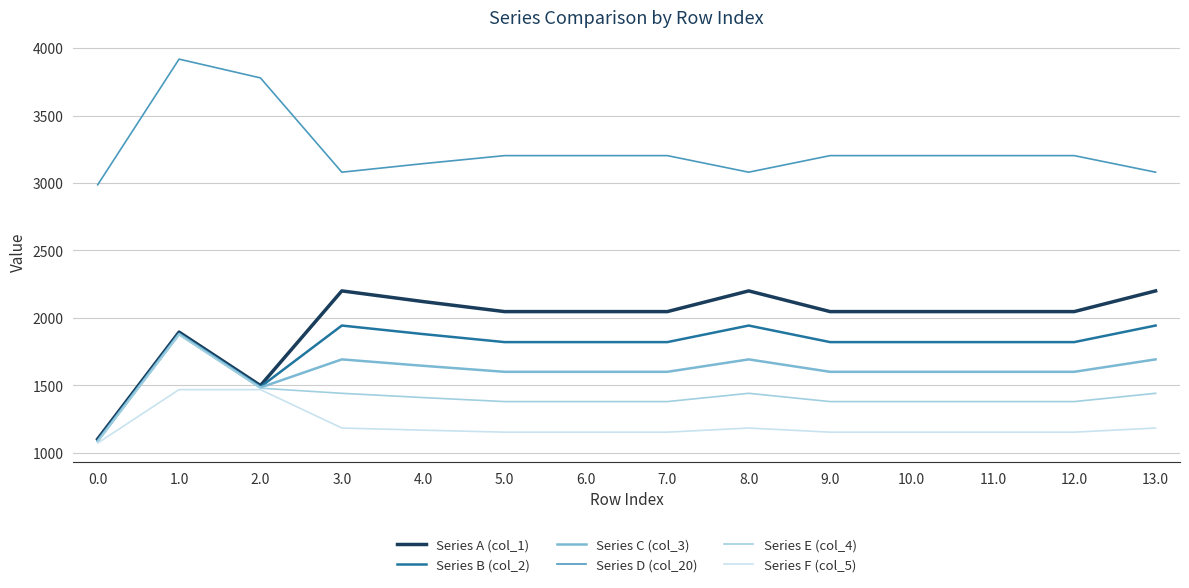

True or false: Series F (col_5) and Series D (col_20) cross at least once.

False